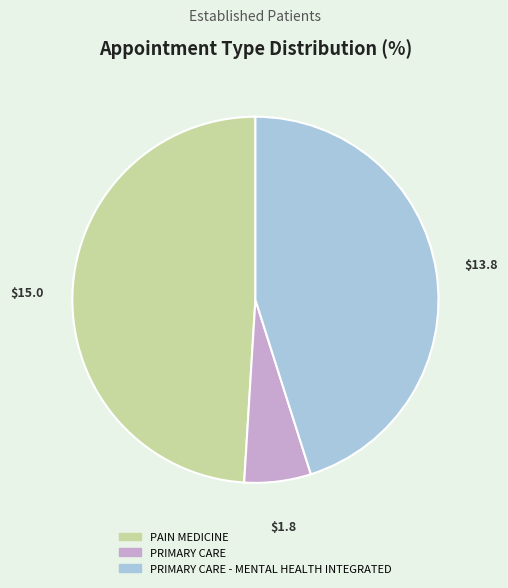

Does any single category account for the majority?

No